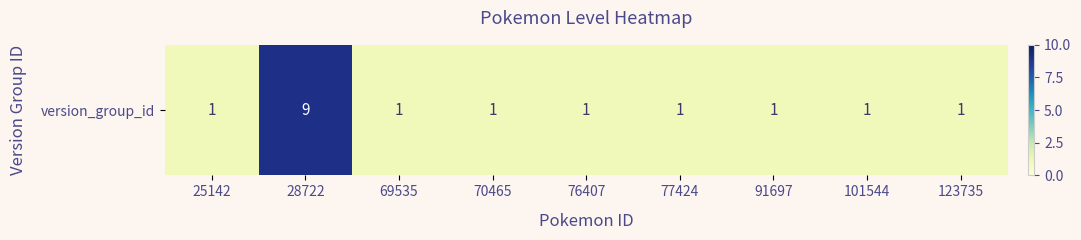

What is the smallest value displayed?

1